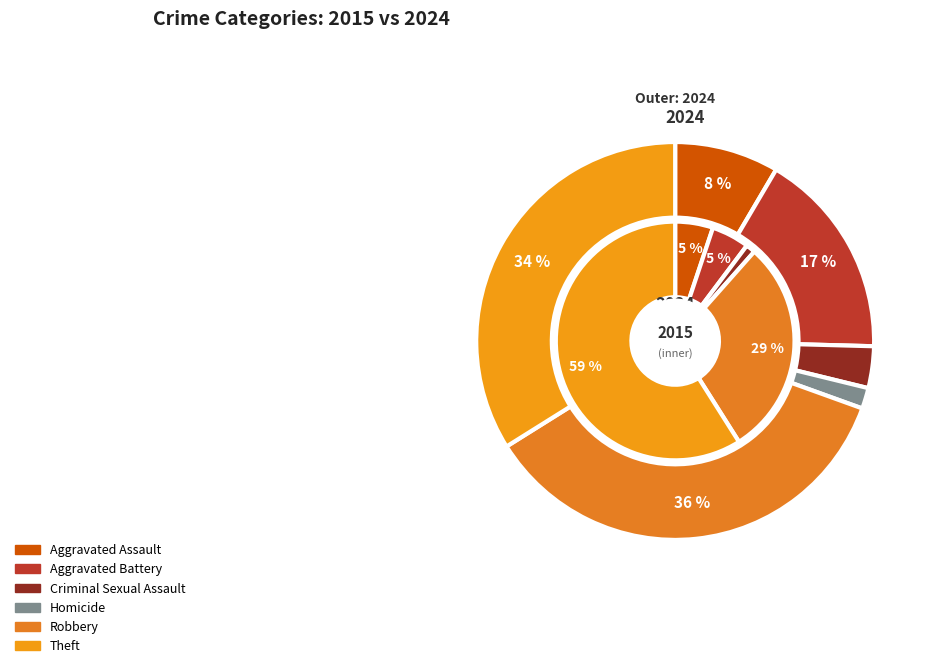

Combined, what portion of the pie is Theft and Robbery?

69.5%